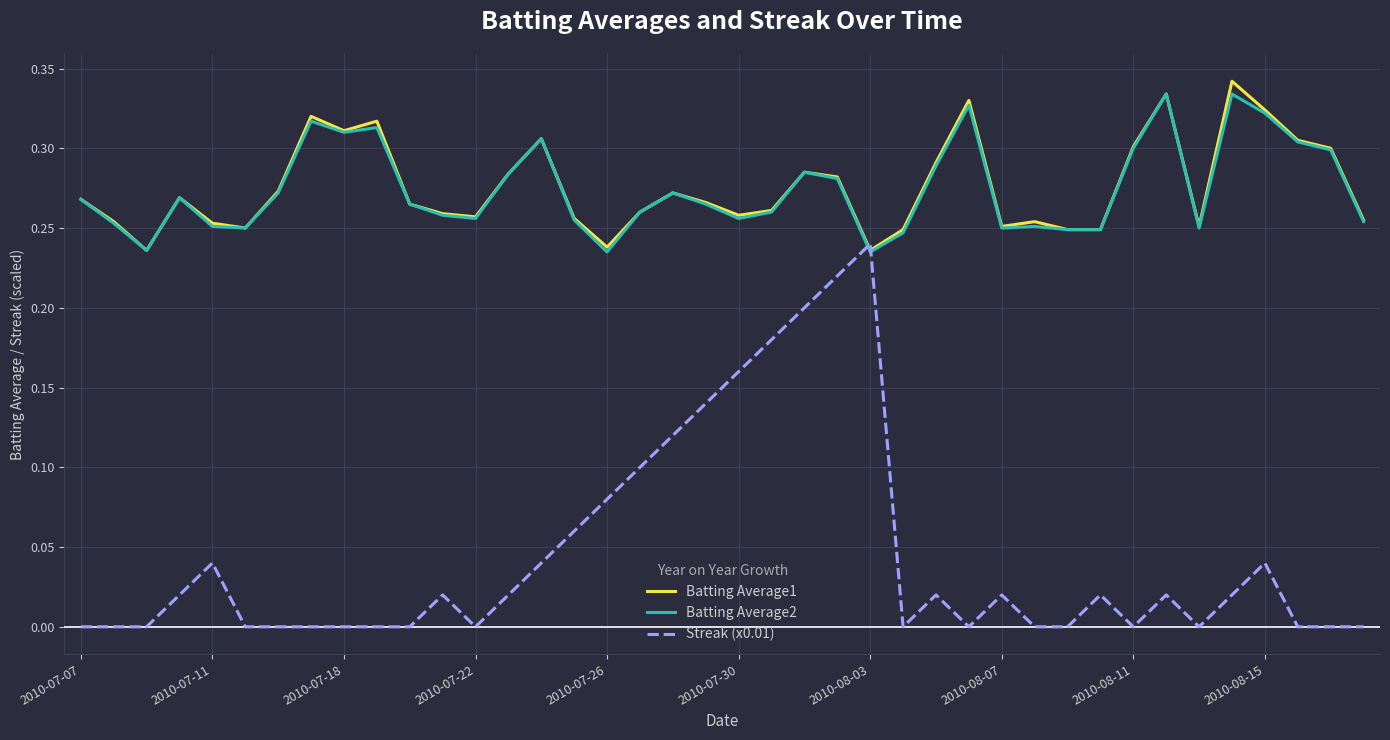

What is the sum of all Batting Average2 values?

11.0